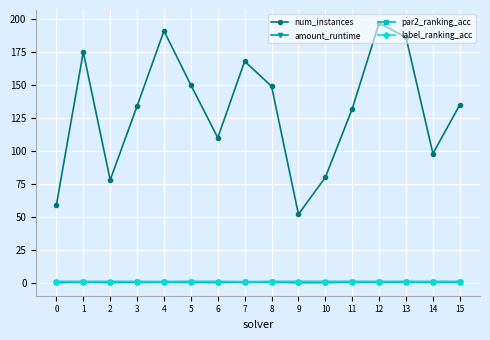

What is the difference between the second highest and minimum values in the par2_ranking_acc series?

0.1